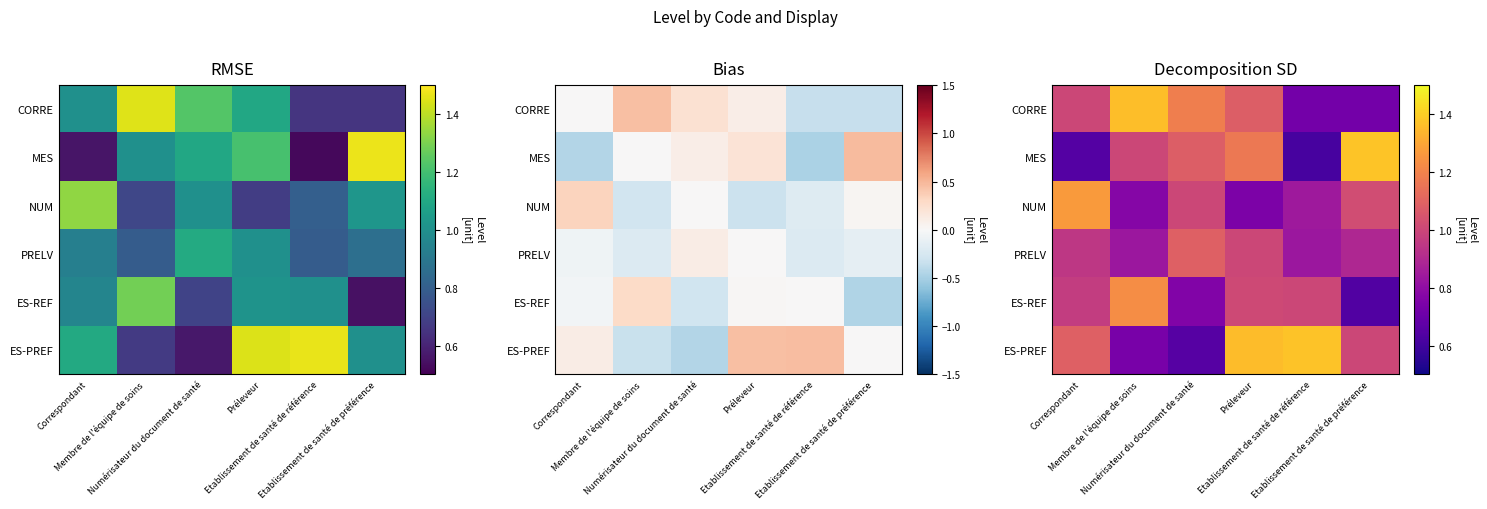

What is the sum of all ES-PREF values?

6.2